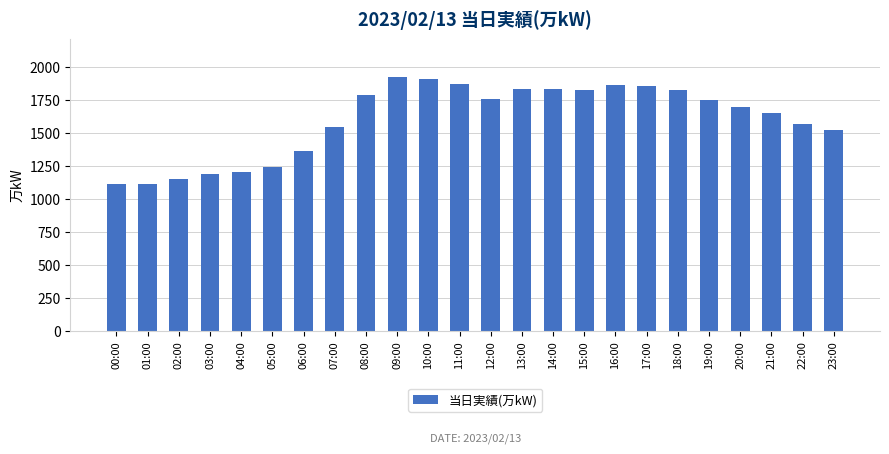

Does the chart contain any negative values?

No